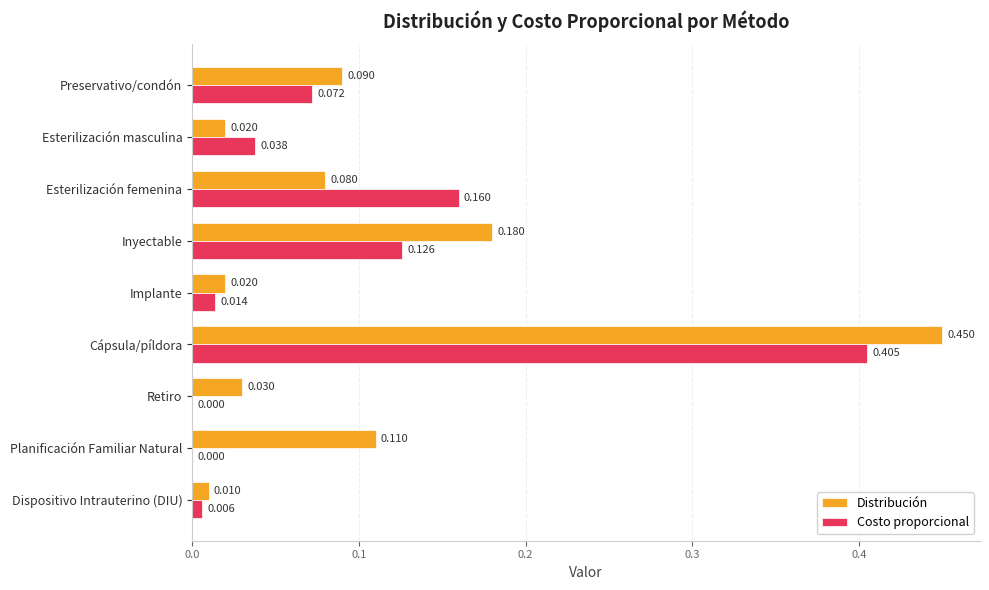

Is the value of Distribución at Retiro greater than the value of Costo proporcional at Preservativo/condón?

No